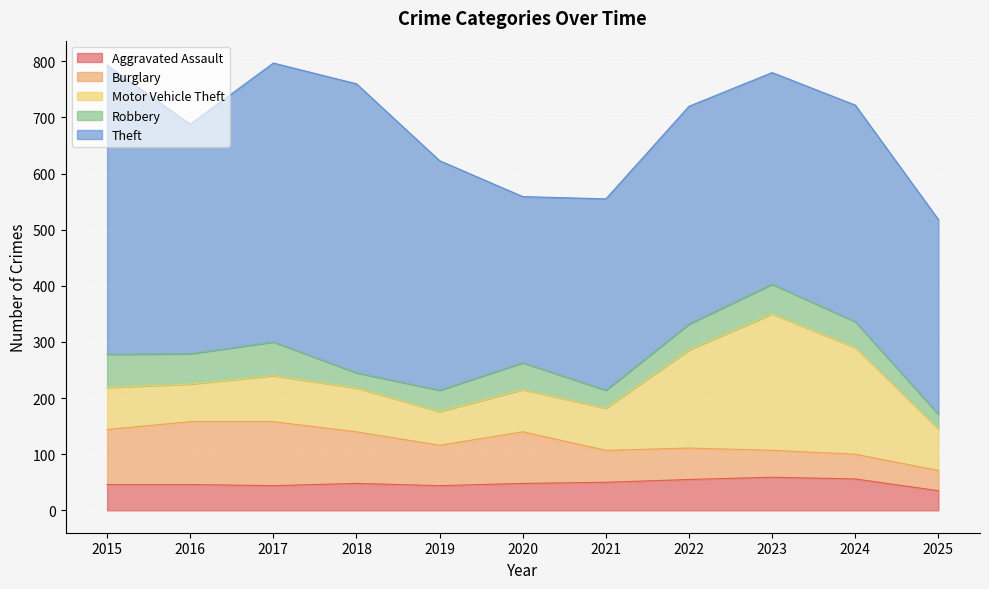

How many interior local valleys does the Aggravated Assault series have?

2